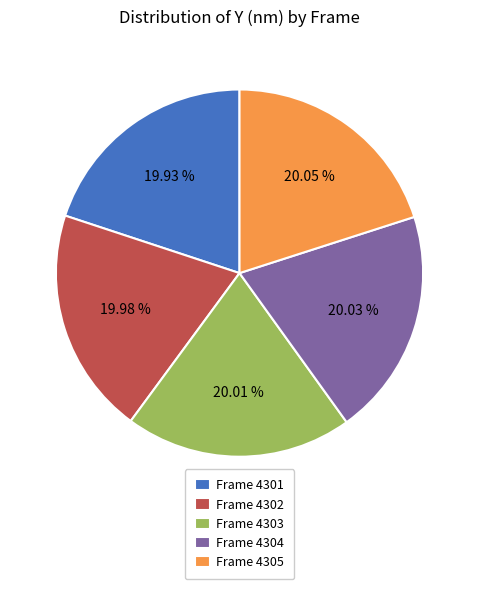

What is the ratio of the value at Frame 4301 to the value at Frame 4302?

1.0